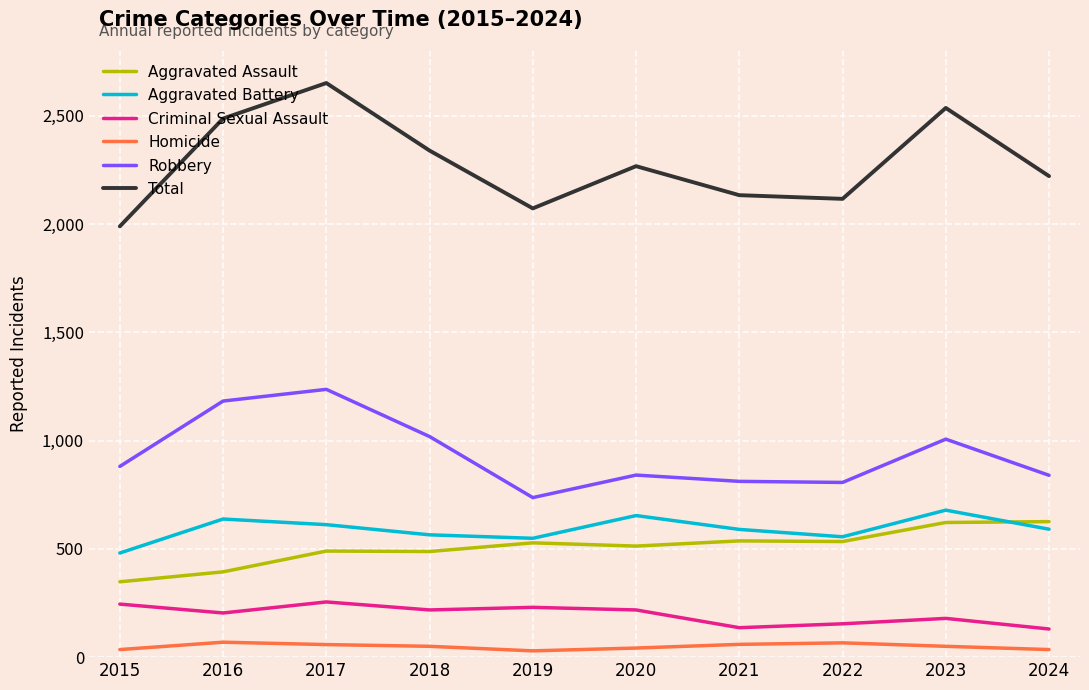

What is the maximum value shown in the chart?

2652